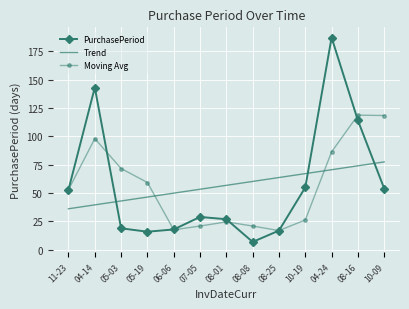

What is the approximate value of Moving Avg at 10-09?

118.3